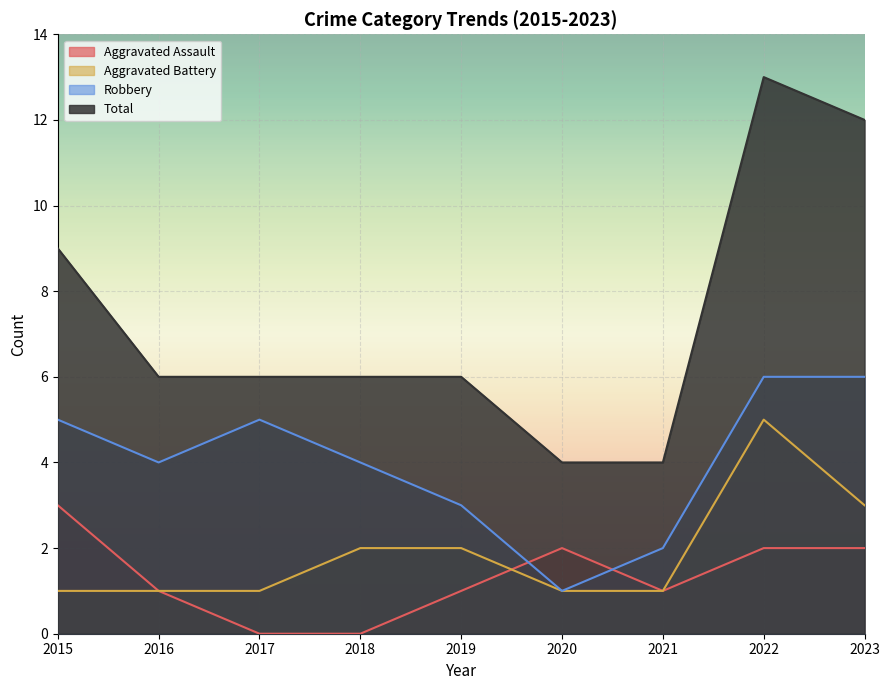

Reading left to right, what are all the values shown in this chart?

Aggravated Assault: 2015=3	2016=1	2017=0	2018=0	2019=1	2020=2	2021=1	2022=2	2023=2
Aggravated Battery: 2015=1	2016=1	2017=1	2018=2	2019=2	2020=1	2021=1	2022=5	2023=3
Robbery: 2015=5	2016=4	2017=5	2018=4	2019=3	2020=1	2021=2	2022=6	2023=6
Total: 2015=9	2016=6	2017=6	2018=6	2019=6	2020=4	2021=4	2022=13	2023=12